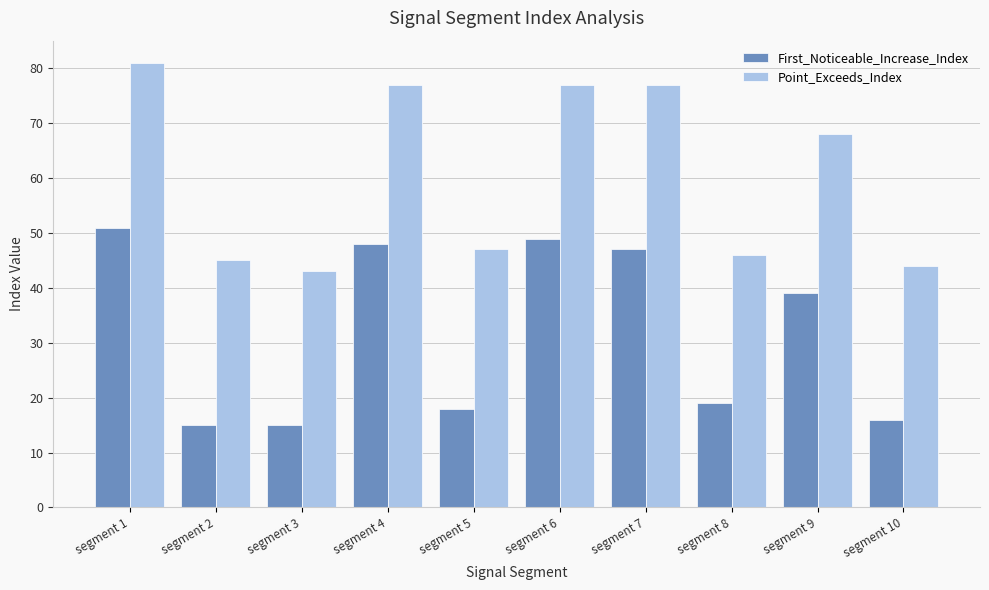

How many values in the First_Noticeable_Increase_Index series are below 39?

5